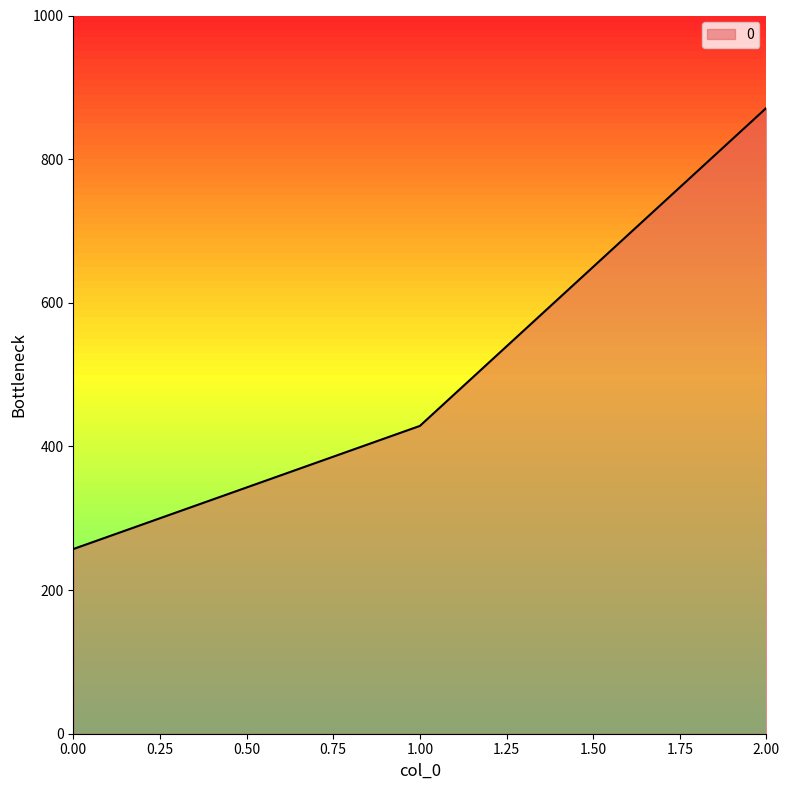

What is the difference between the values at 0.00 and 1.00?

171.4